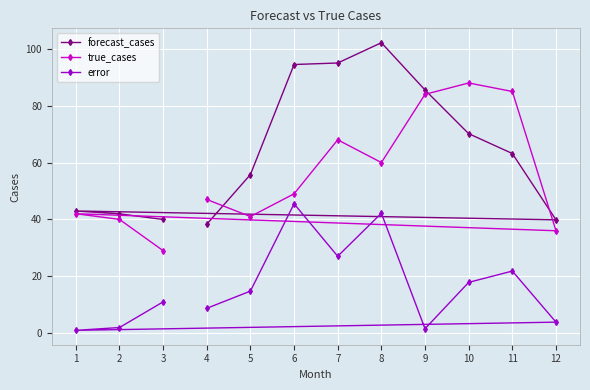

Which category has the highest value across all series?

8